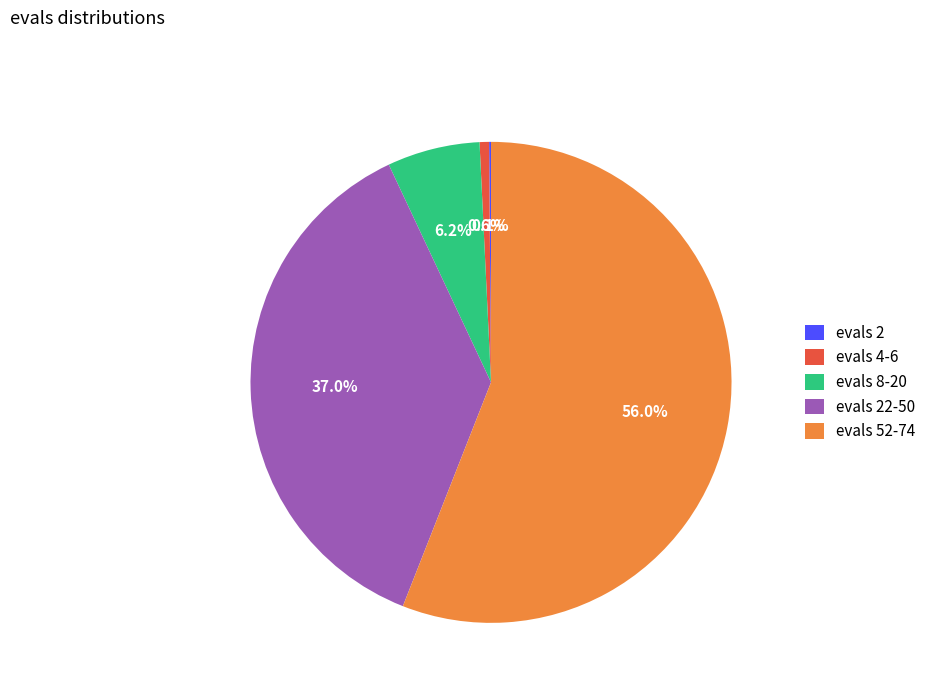

What is the largest slice in the pie chart?

evals 52-74